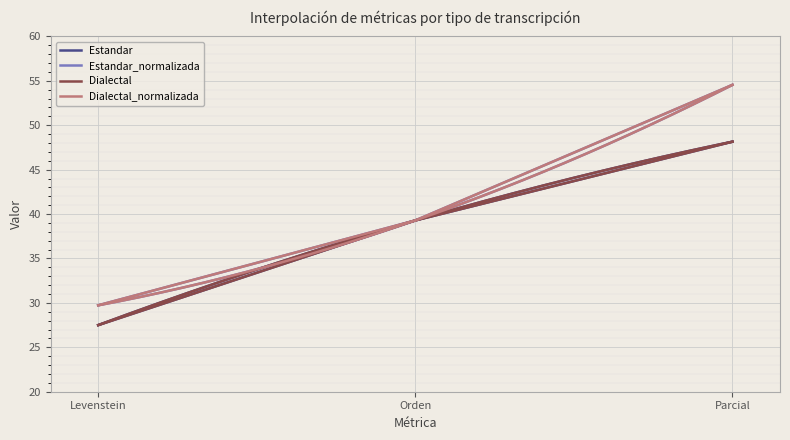

What is the label of the 1st point from the right?

Parcial